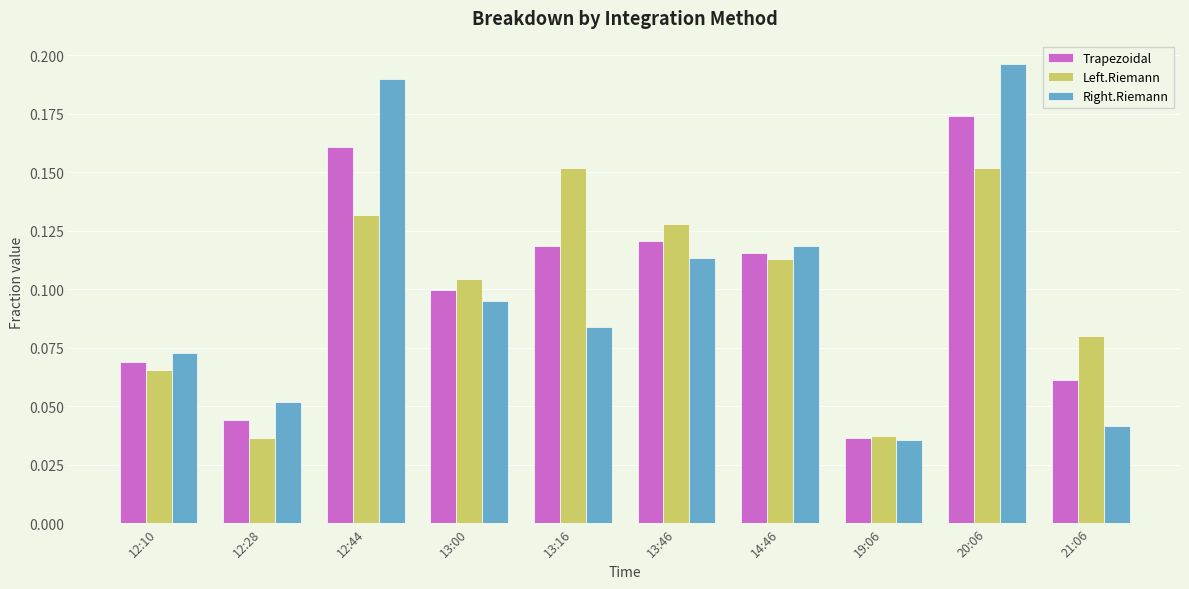

At which label is Trapezoidal closest to 0?

19:06